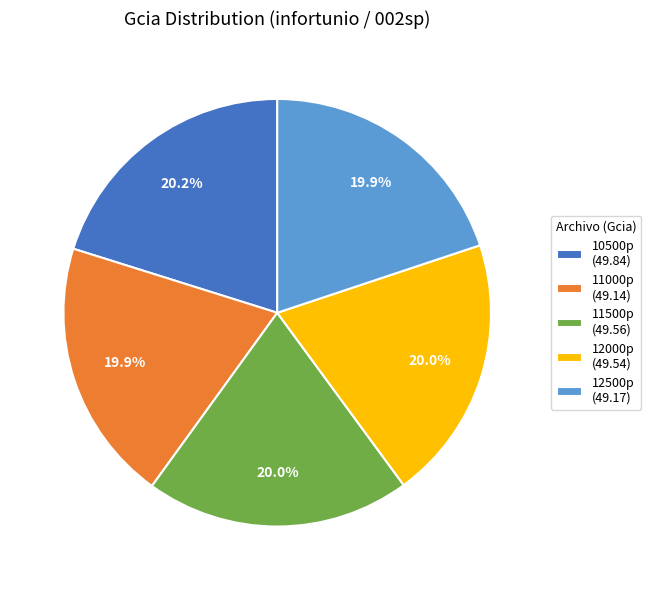

What percentage is NOT represented by 10500p (49.84)?

79.8%